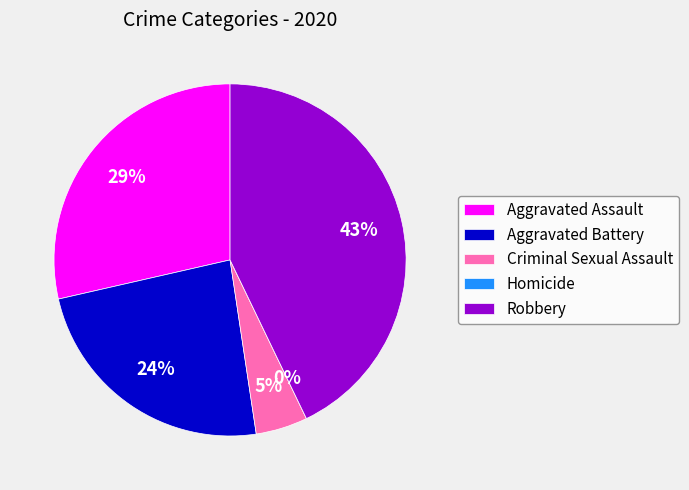

What is the smallest slice in the pie chart?

Homicide